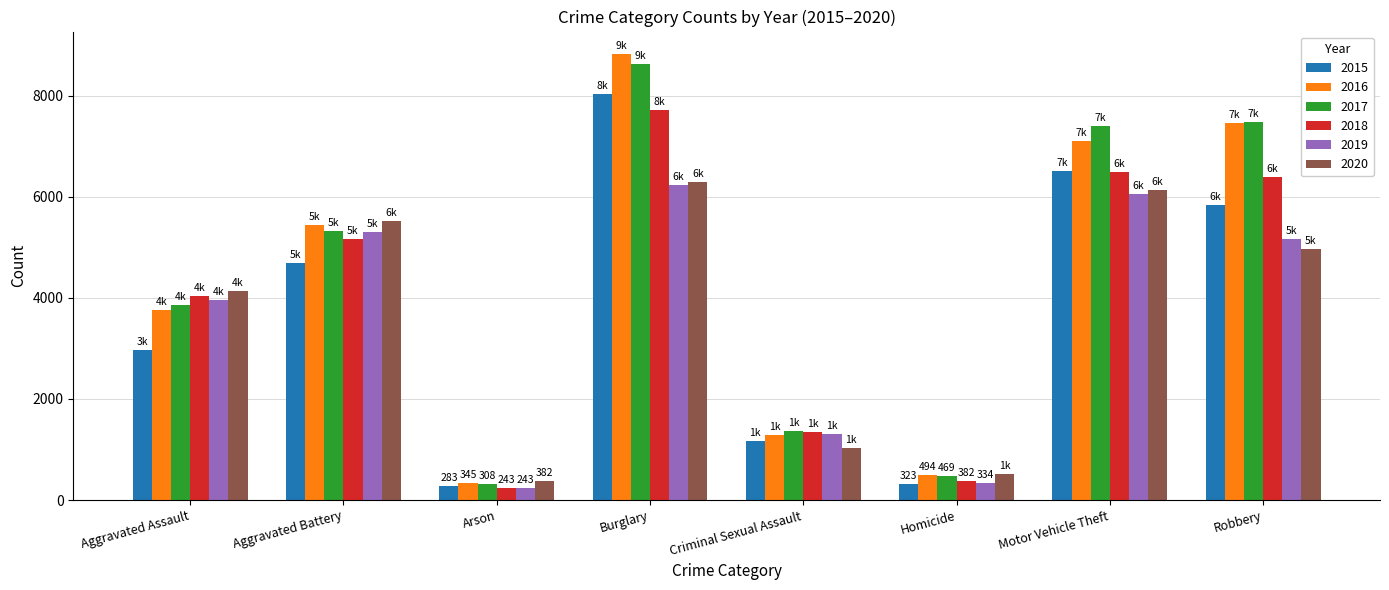

What is the average value of the 2019 series?

3575